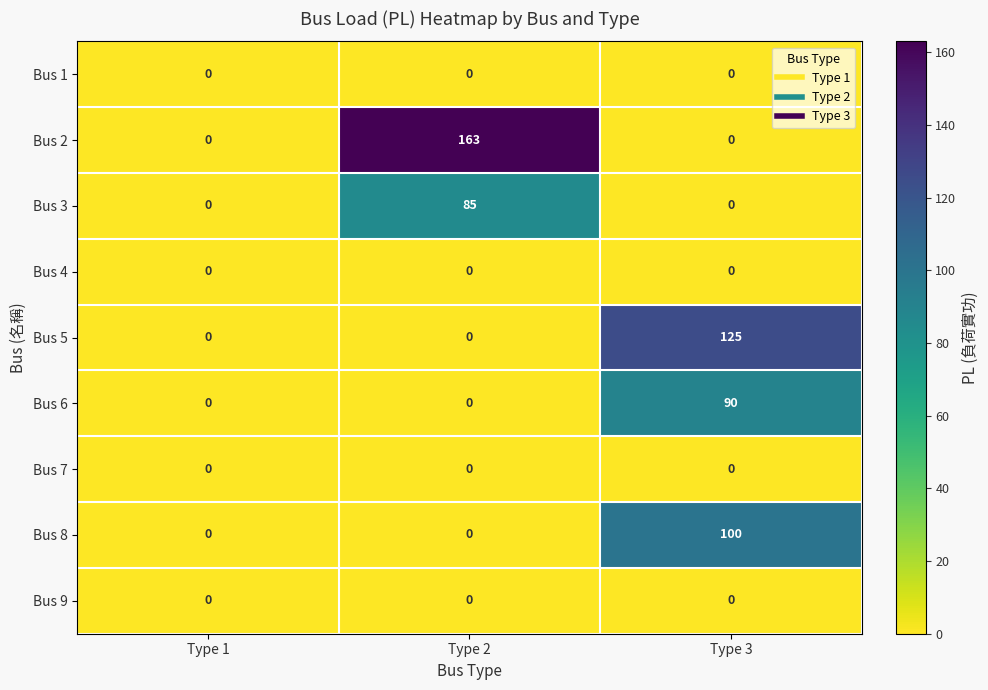

The Bus 8 series shows 0 at Type 1. True or false?

True